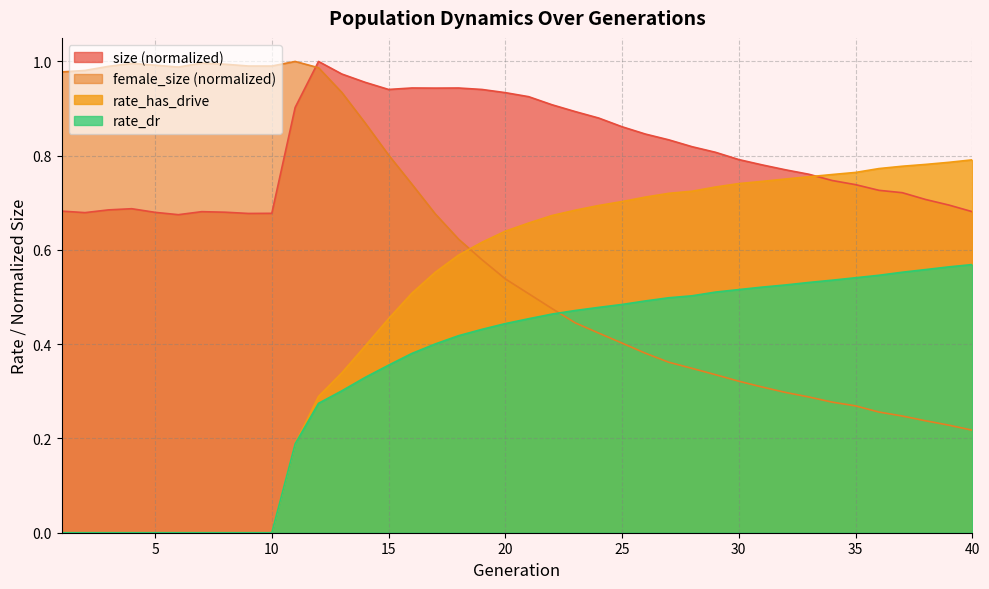

Which category has the lowest value across all series?

1